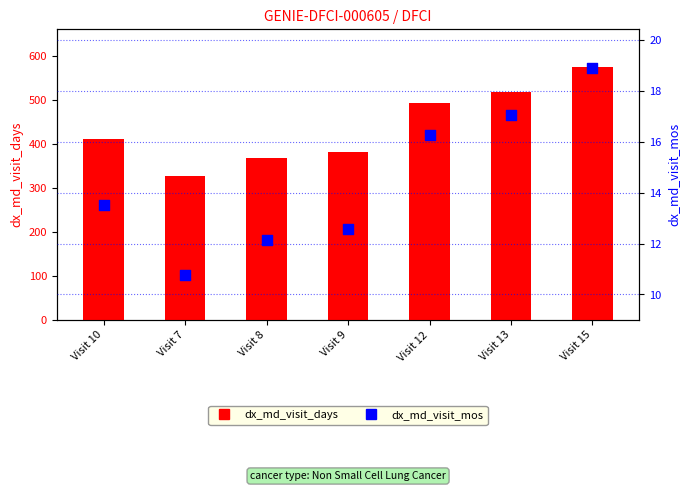

At which category is the sum across all series the highest?

Visit 15